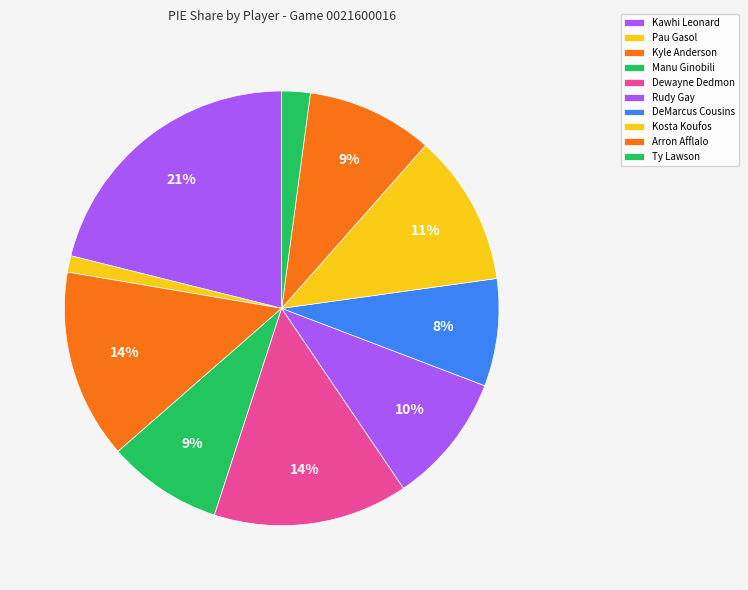

What is the total percentage of Arron Afflalo and Kyle Anderson?

23.5%